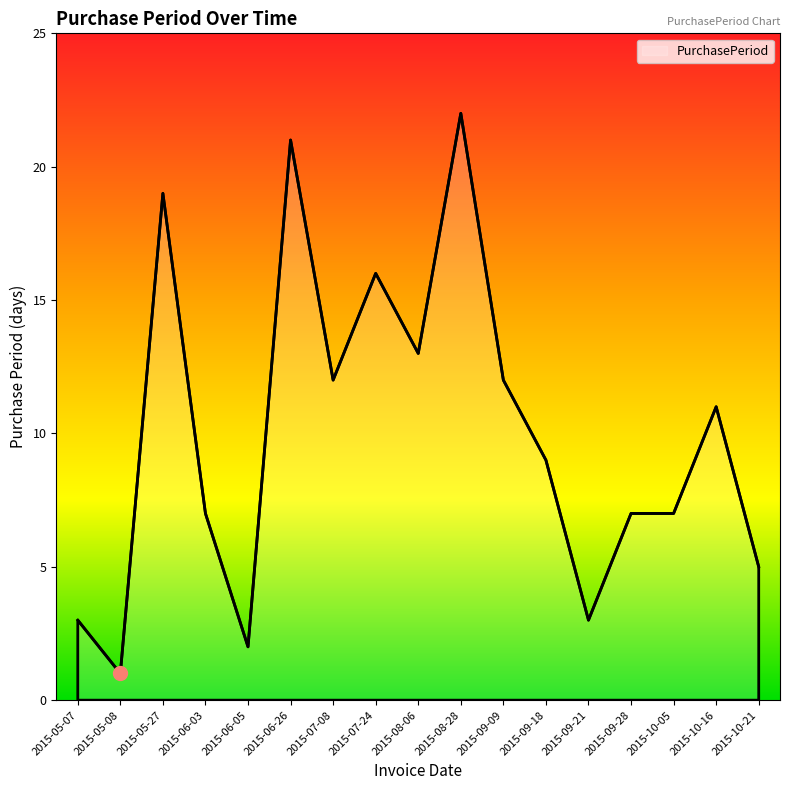

What is the difference between the maximum and minimum values?

21